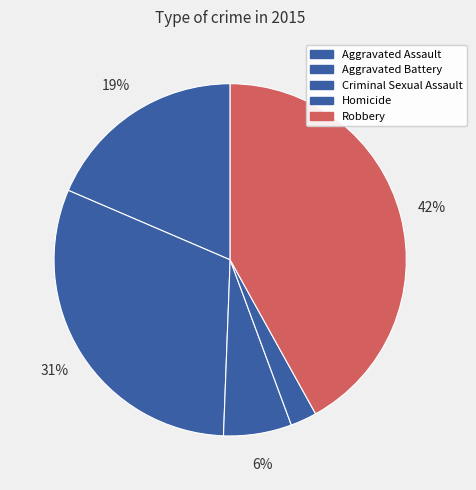

Do Aggravated Assault and Robbery together represent more than half of the pie?

Yes